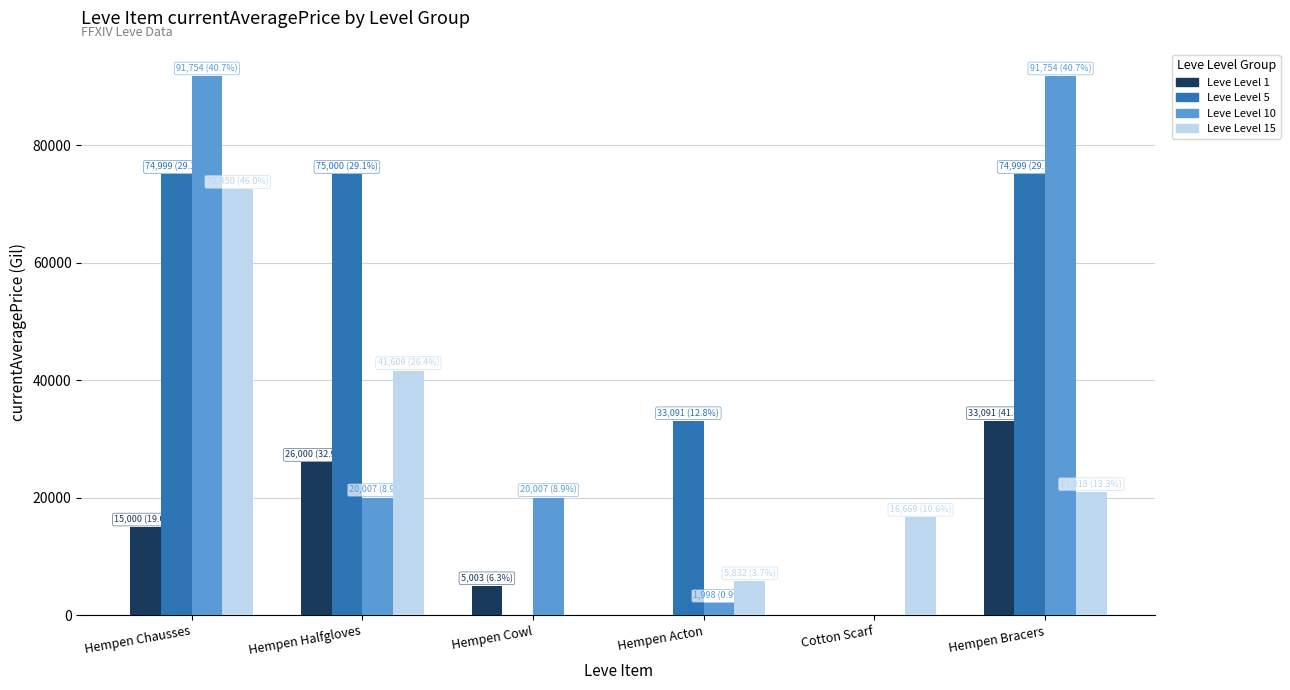

At which category is the sum across all series the highest?

Hempen Chausses